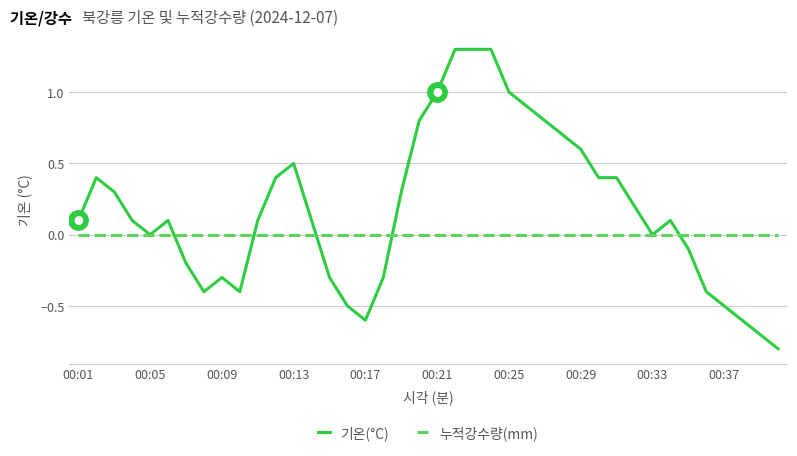

Rank the series by their average value, from lowest to highest.

누적강수량(mm), 기온(°C)